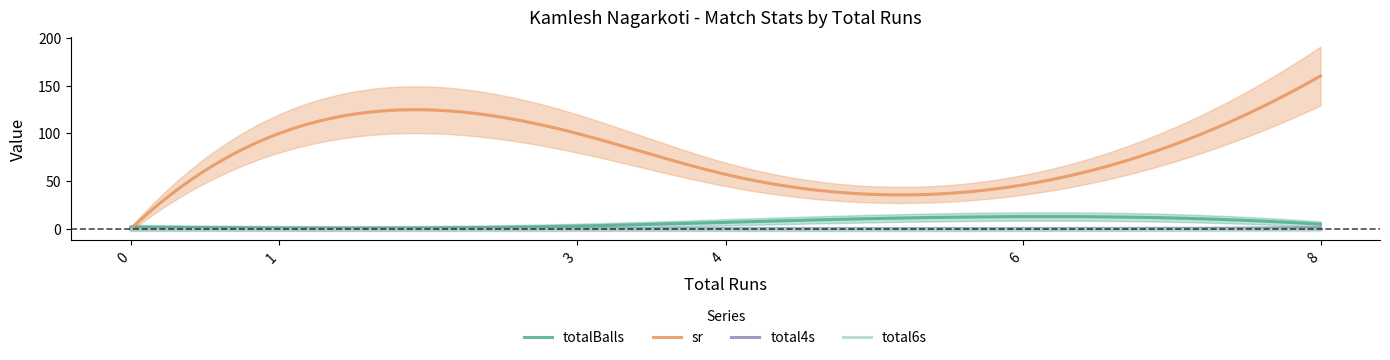

How many intersections are there between sr and totalBalls?

1